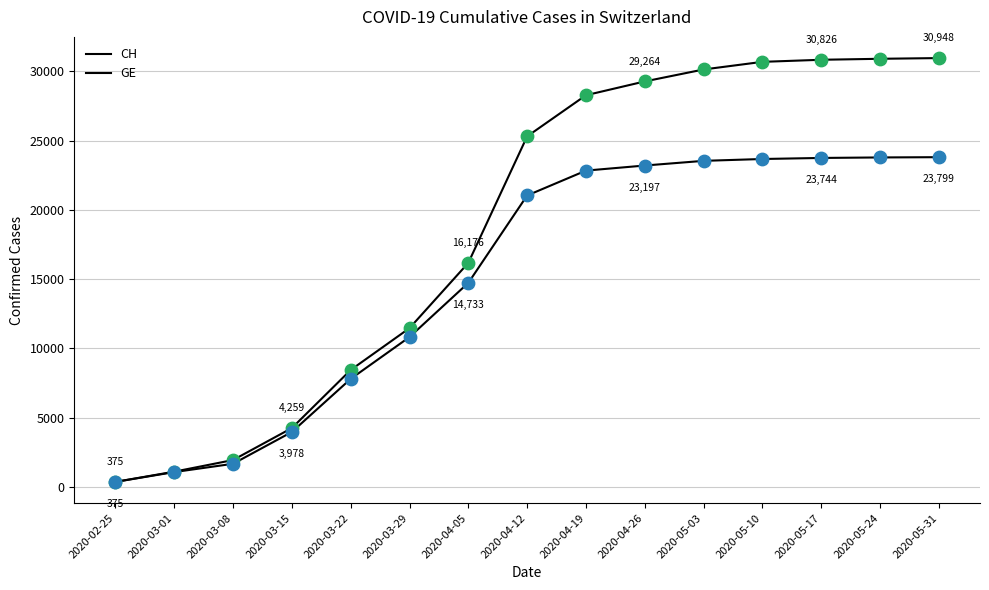

Which series has the largest total across all categories?

CH